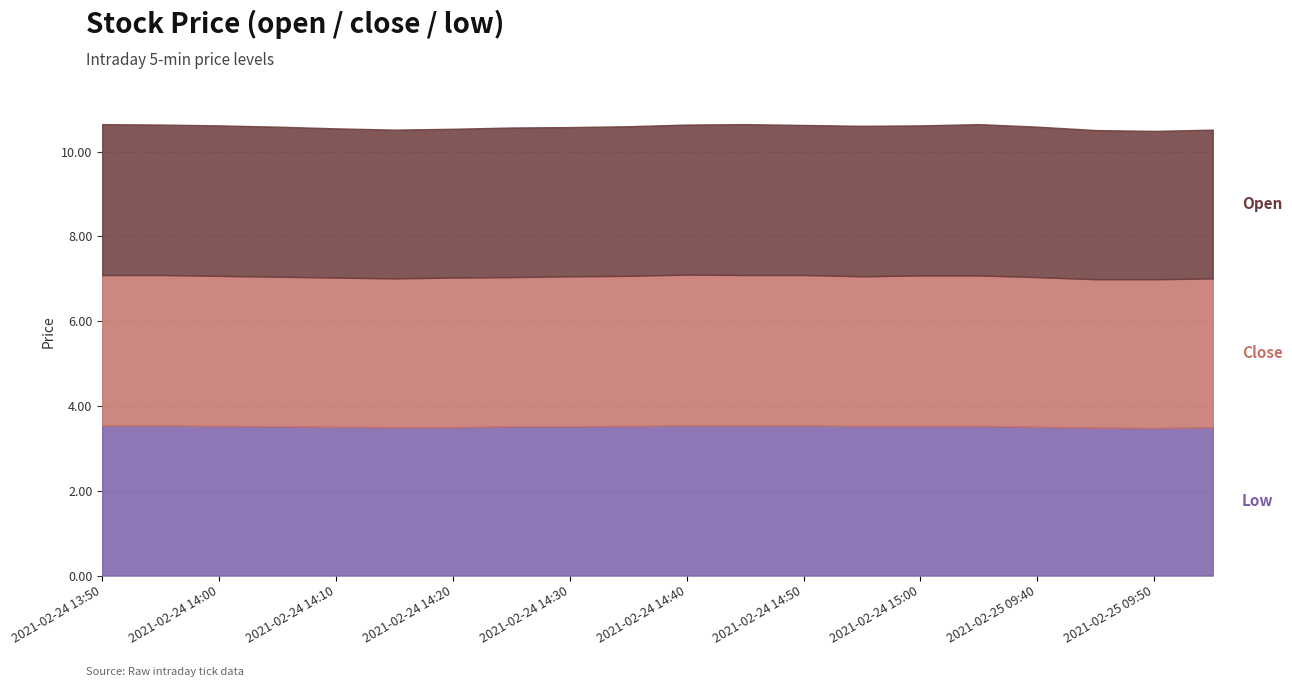

Reading left to right, what are all the values shown in this chart?

low: 2021-02-24 13:50=3.5	2021-02-24 13:55=3.5	2021-02-24 14:00=3.5	2021-02-24 14:05=3.5	2021-02-24 14:10=3.5	2021-02-24 14:15=3.5	2021-02-24 14:20=3.5	2021-02-24 14:25=3.5	2021-02-24 14:30=3.5	2021-02-24 14:35=3.5	2021-02-24 14:40=3.5	2021-02-24 14:45=3.5	2021-02-24 14:50=3.5	2021-02-24 14:55=3.5	2021-02-24 15:00=3.5	2021-02-25 09:35=3.5	2021-02-25 09:40=3.5	2021-02-25 09:45=3.5	2021-02-25 09:50=3.5	2021-02-25 09:55=3.5
close: 2021-02-24 13:50=3.5	2021-02-24 13:55=3.5	2021-02-24 14:00=3.5	2021-02-24 14:05=3.5	2021-02-24 14:10=3.5	2021-02-24 14:15=3.5	2021-02-24 14:20=3.5	2021-02-24 14:25=3.5	2021-02-24 14:30=3.5	2021-02-24 14:35=3.5	2021-02-24 14:40=3.6	2021-02-24 14:45=3.5	2021-02-24 14:50=3.5	2021-02-24 14:55=3.5	2021-02-24 15:00=3.5	2021-02-25 09:35=3.5	2021-02-25 09:40=3.5	2021-02-25 09:45=3.5	2021-02-25 09:50=3.5	2021-02-25 09:55=3.5
open: 2021-02-24 13:50=3.6	2021-02-24 13:55=3.5	2021-02-24 14:00=3.5	2021-02-24 14:05=3.5	2021-02-24 14:10=3.5	2021-02-24 14:15=3.5	2021-02-24 14:20=3.5	2021-02-24 14:25=3.5	2021-02-24 14:30=3.5	2021-02-24 14:35=3.5	2021-02-24 14:40=3.5	2021-02-24 14:45=3.6	2021-02-24 14:50=3.5	2021-02-24 14:55=3.5	2021-02-24 15:00=3.5	2021-02-25 09:35=3.6	2021-02-25 09:40=3.5	2021-02-25 09:45=3.5	2021-02-25 09:50=3.5	2021-02-25 09:55=3.5